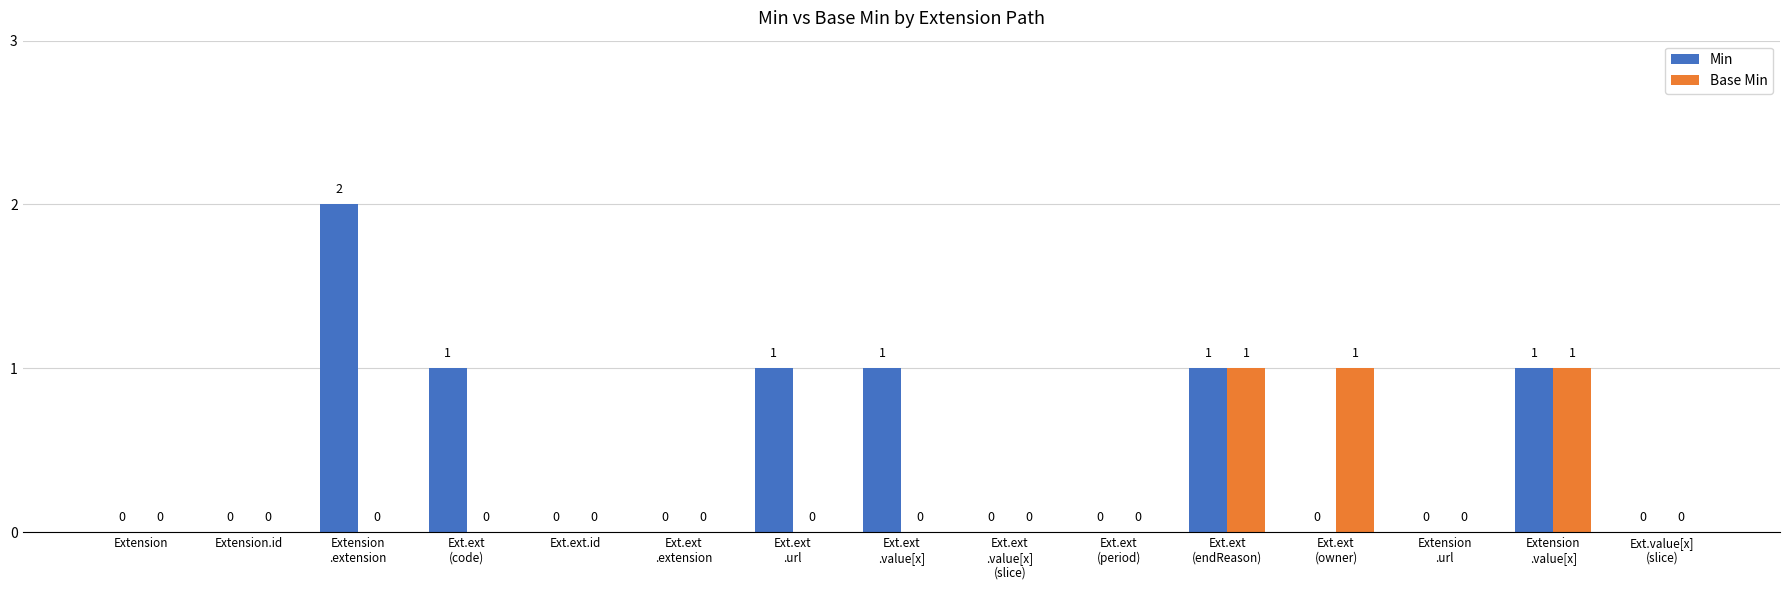

The Min series shows -1 at Extension
.url. True or false?

False